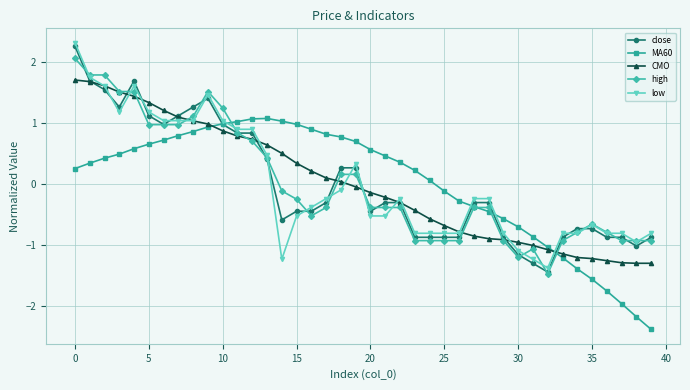

What is the value of the close point at the 13th from the left?

0.8